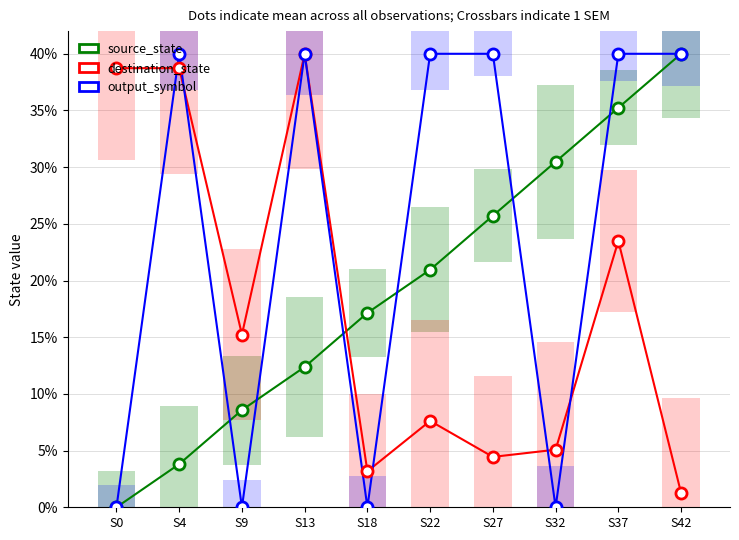

What is the highest value of the source_state series?

40.0